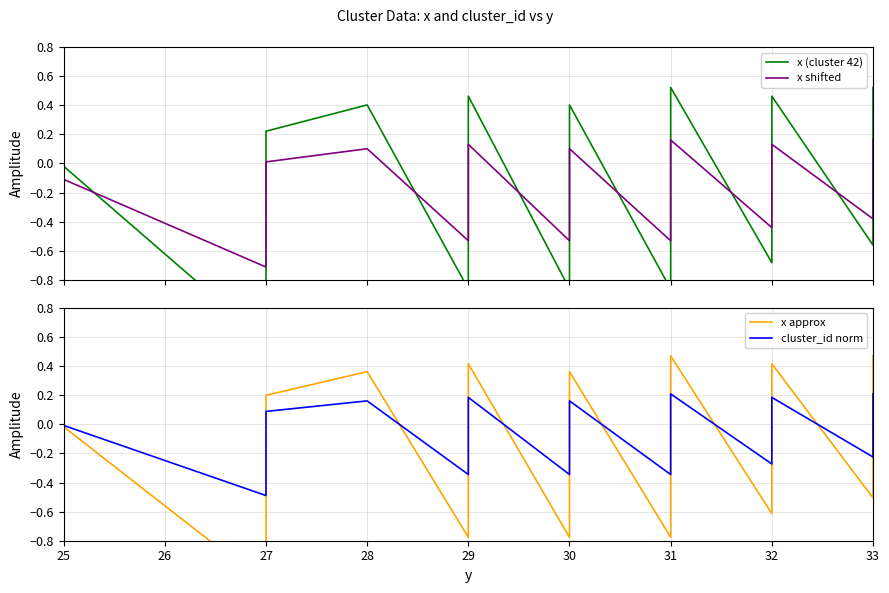

What is the label of the 31st point from the right?

9